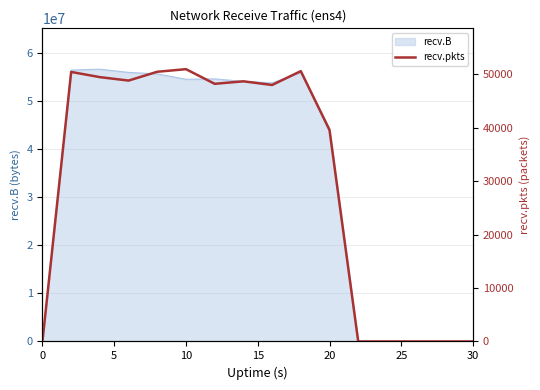

Count the number of values greater than 48213.

7